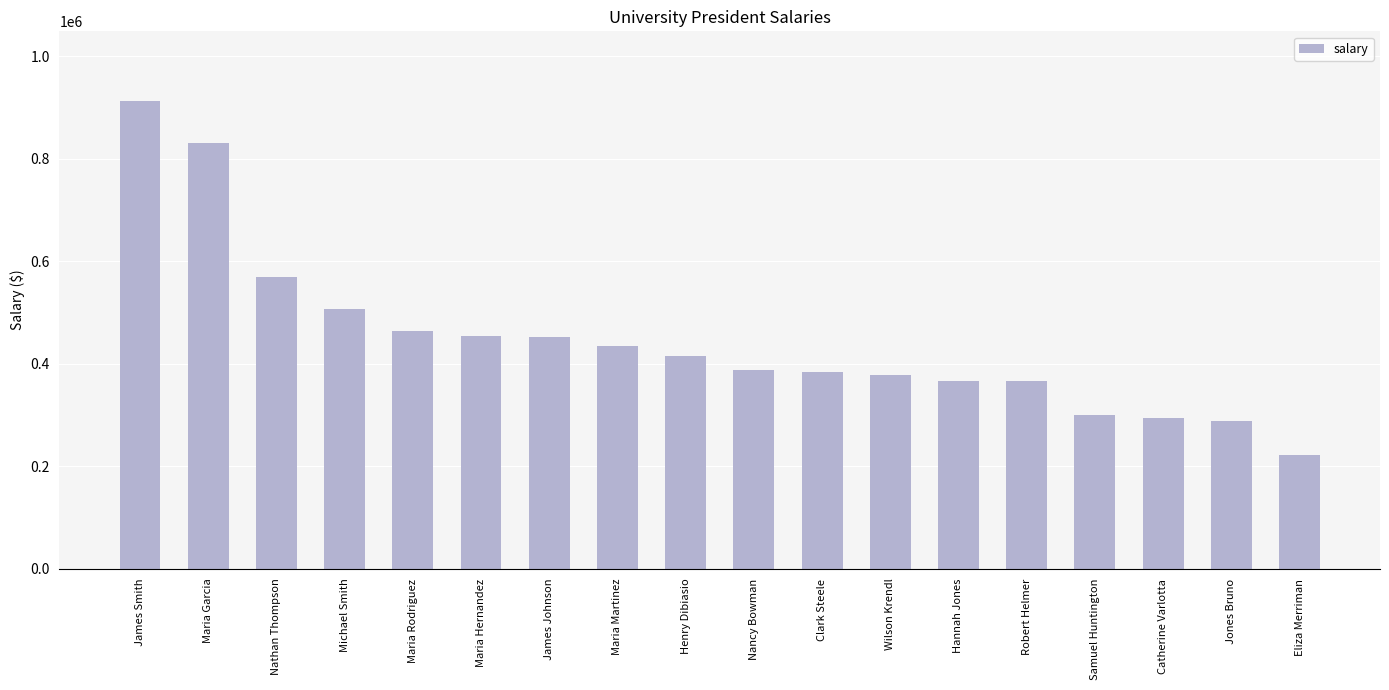

The chart shows a value of 453800 at Maria Hernandez. True or false?

True